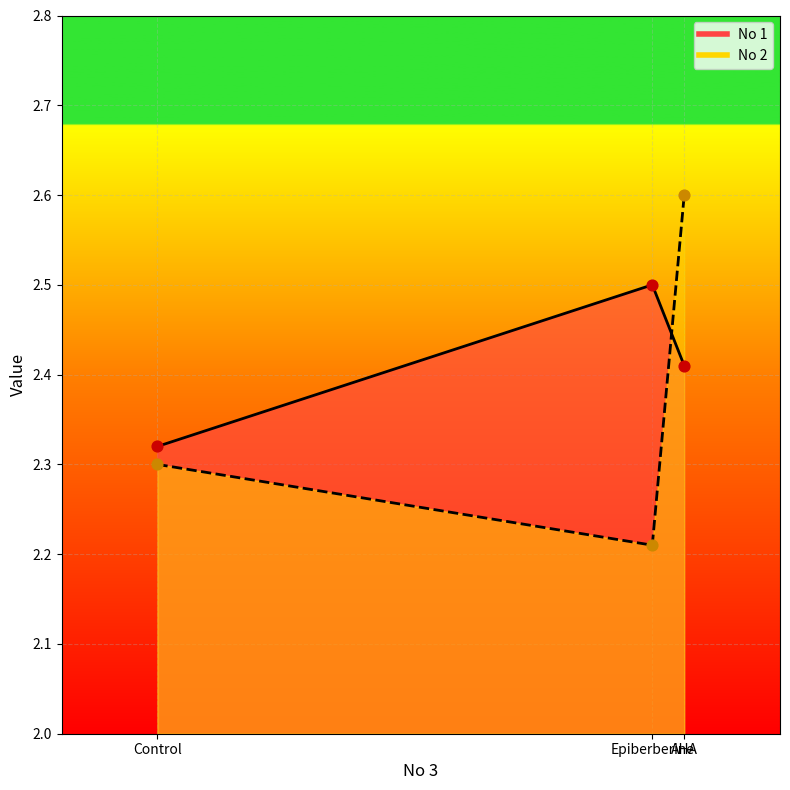

What is the total value across all series at Epiberberine?

4.7